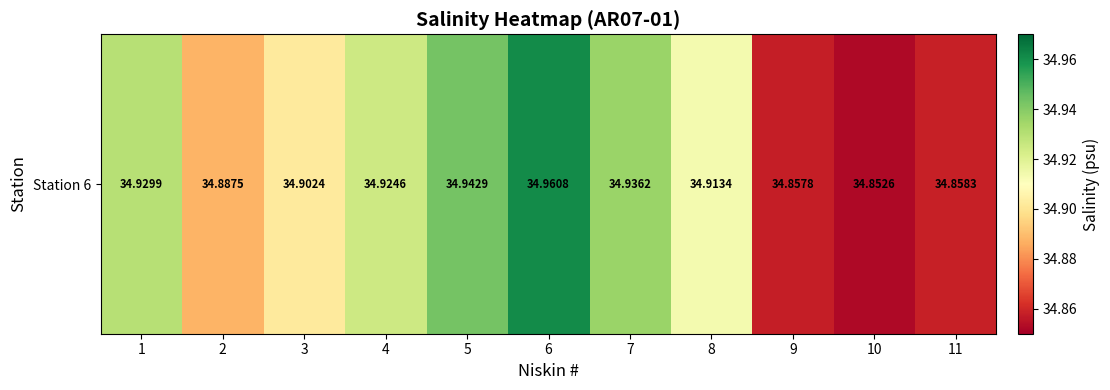

Rank the categories by value from lowest to highest.

10, 9, 11, 2, 3, 8, 4, 1, 7, 5, 6